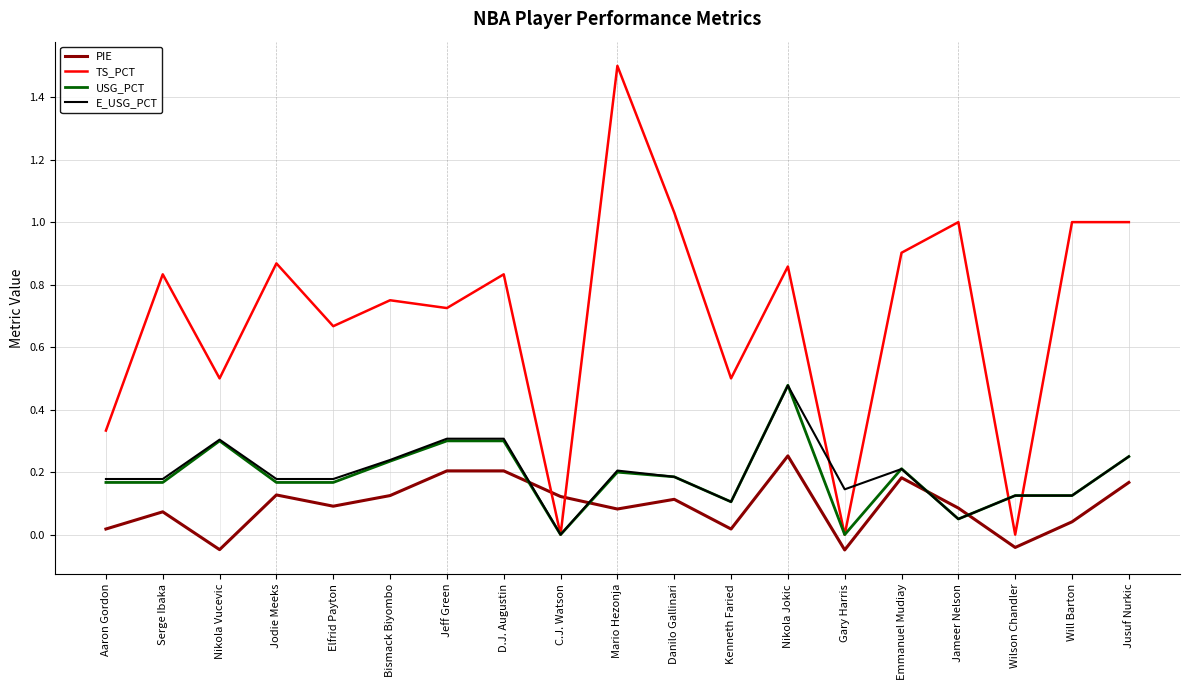

The value of TS_PCT at Mario Hezonja is 2.2. True or false?

False